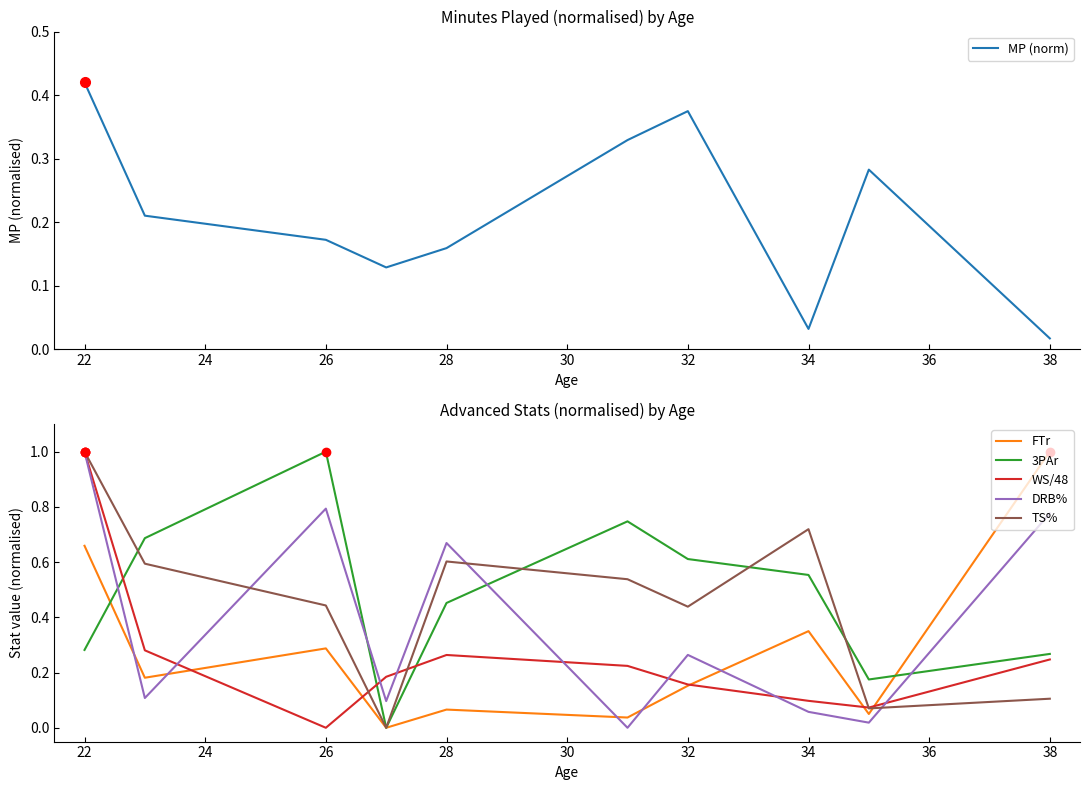

What is the difference between the maximum and minimum values in the 3PAr series?

1.0